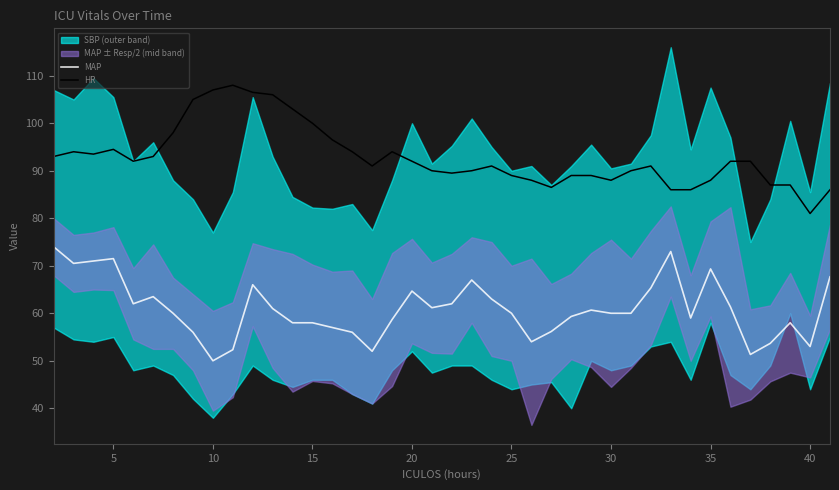

At which label does HR reach its minimum?

40